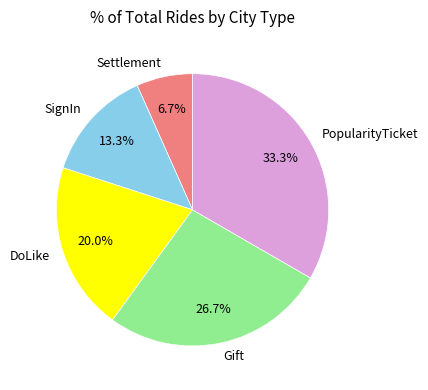

To the nearest percent, what is the average slice percentage?

20%